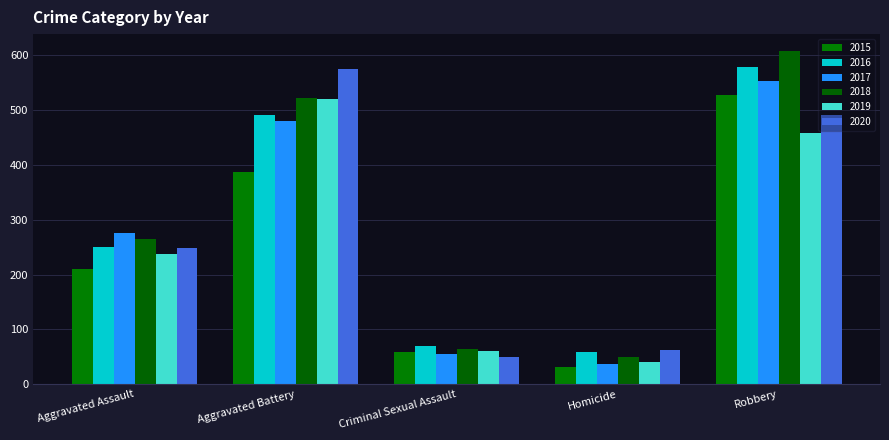

Which has a higher value, Robbery or Aggravated Battery?

Robbery